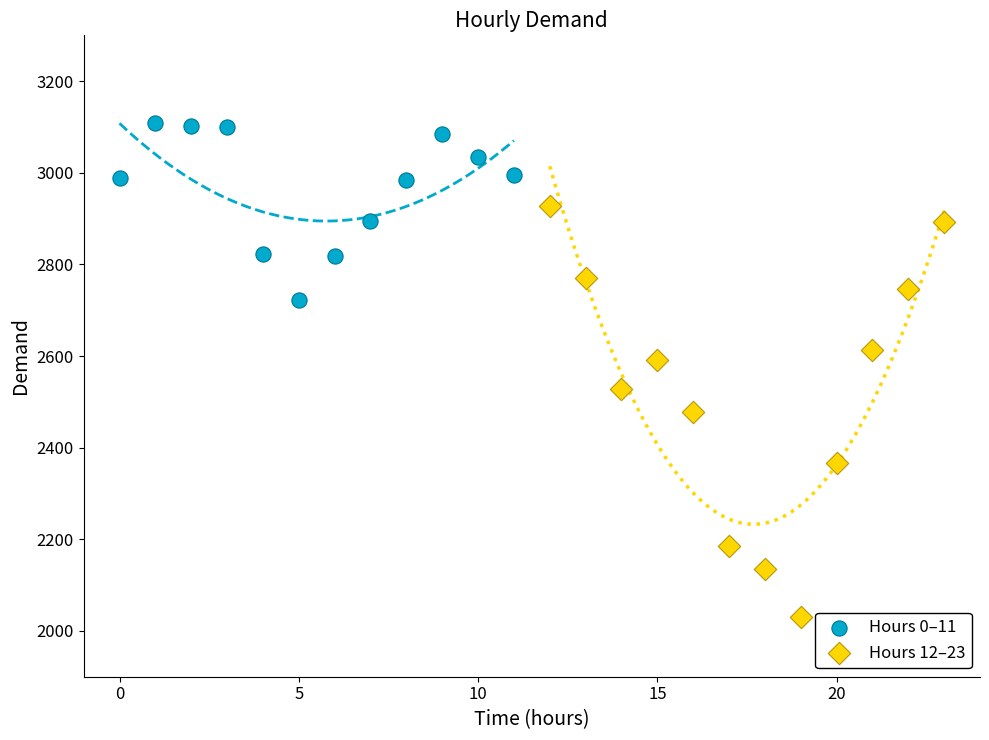

Which series contains the highest Y value?

Hours 0–11